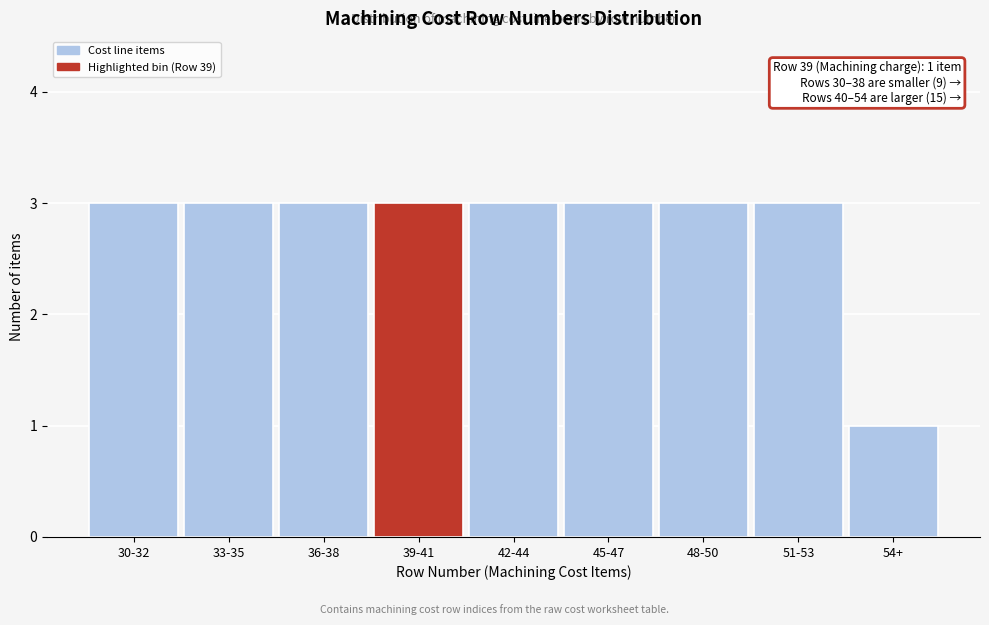

Reading left to right, list all the values displayed in this chart.

3	3	3	3	3	3	3	3	1